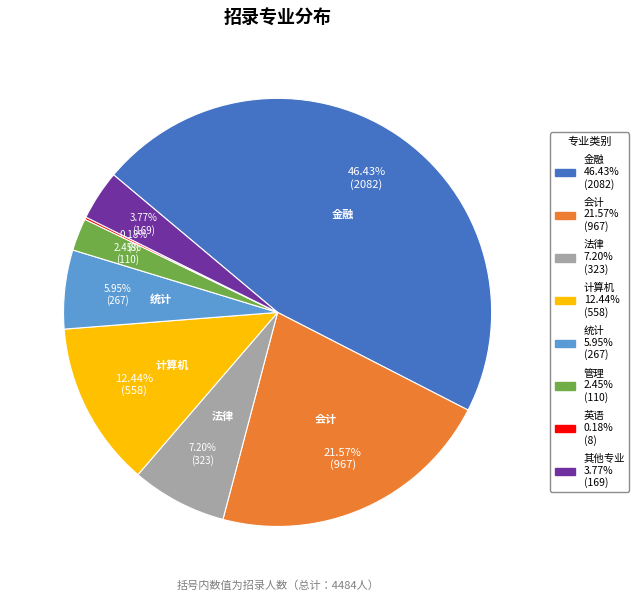

Is there any slice that represents more than half of the pie?

No